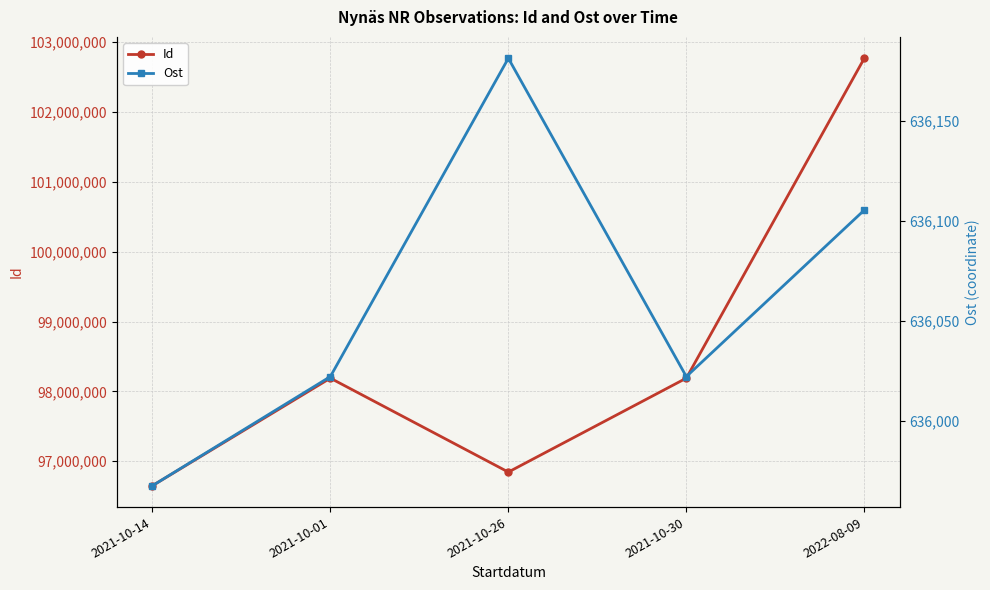

True or false: Ost and Id cross at least once.

False